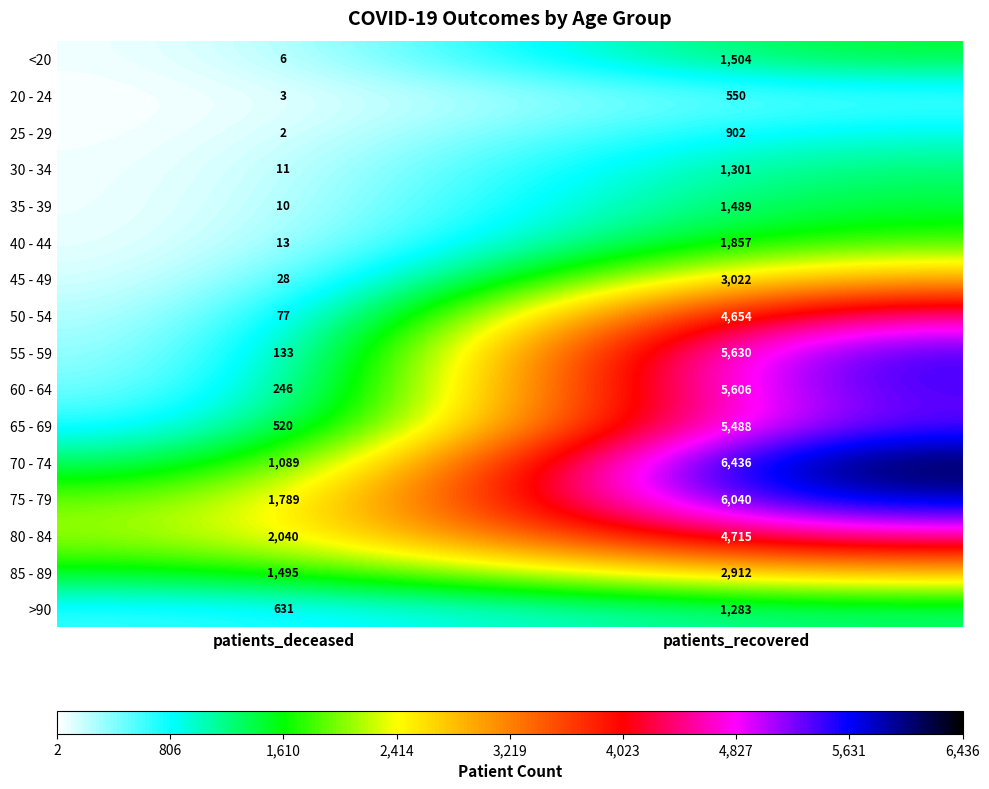

How many distinct data groups are displayed?

16